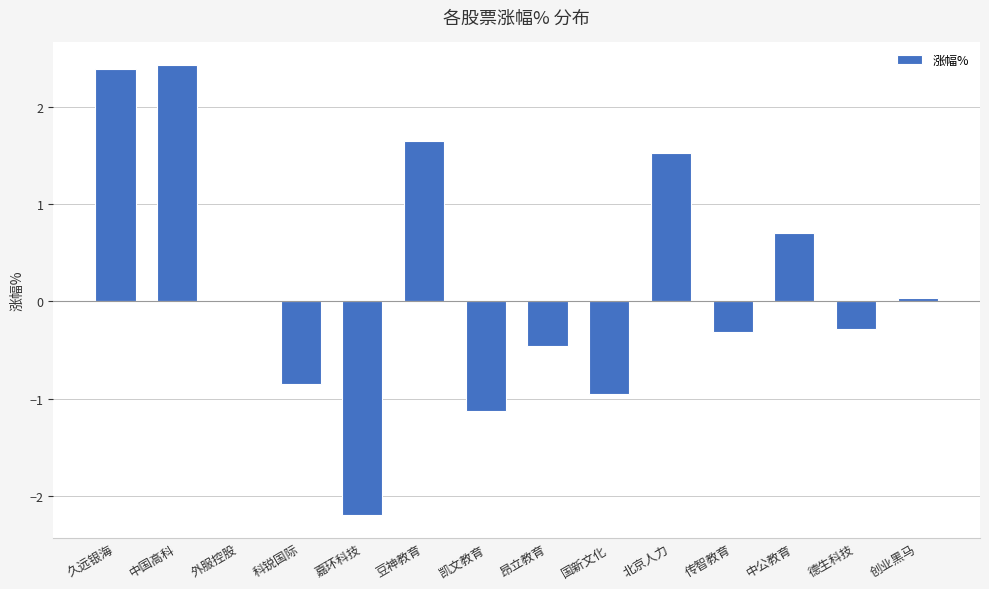

What is the greatest value displayed?

2.4